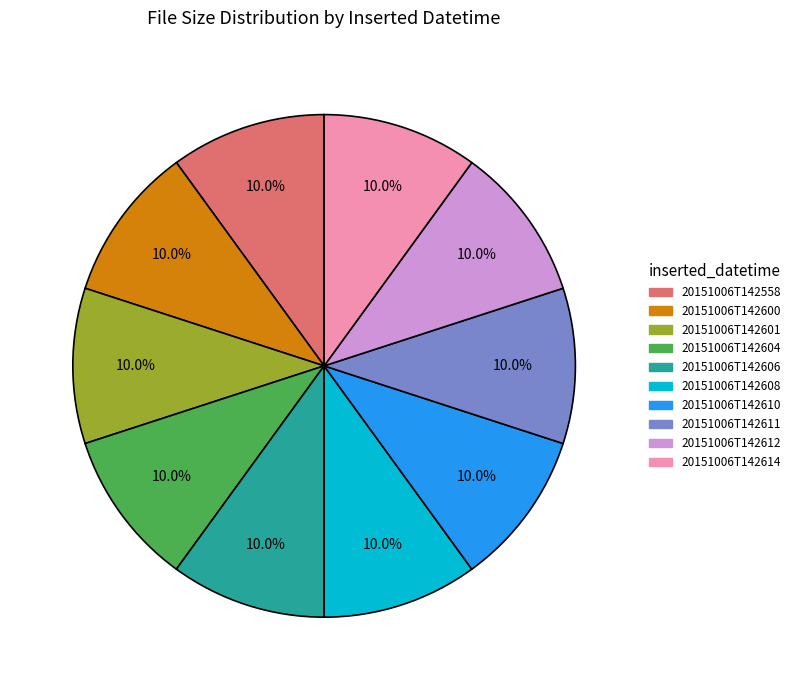

What is the ratio of the value at 20151006T142606 to the value at 20151006T142611?

1.0